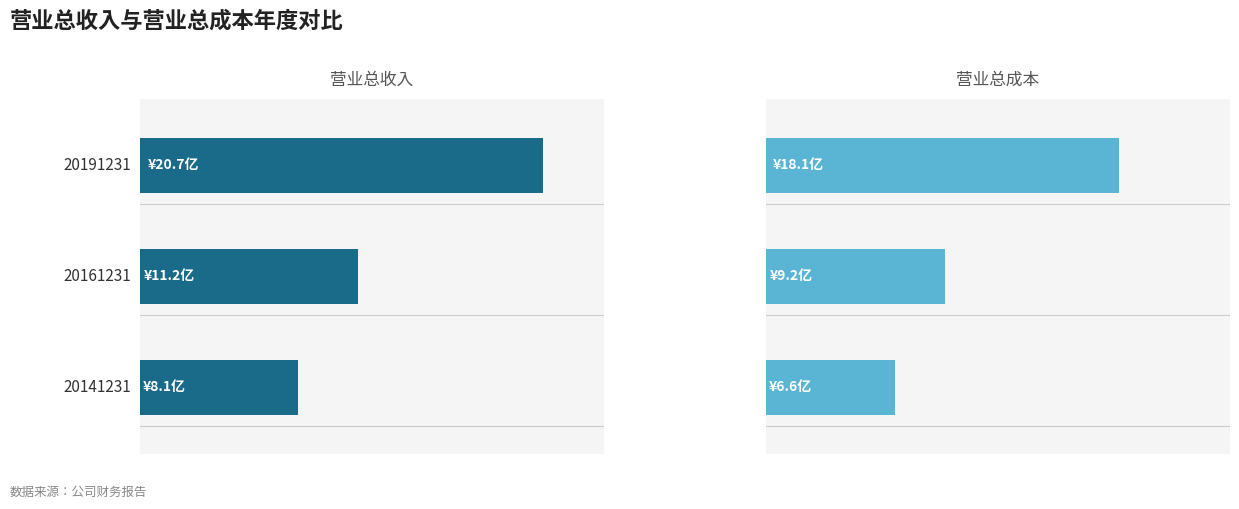

Where is 营业总成本 nearest to the value 1237813510?

1